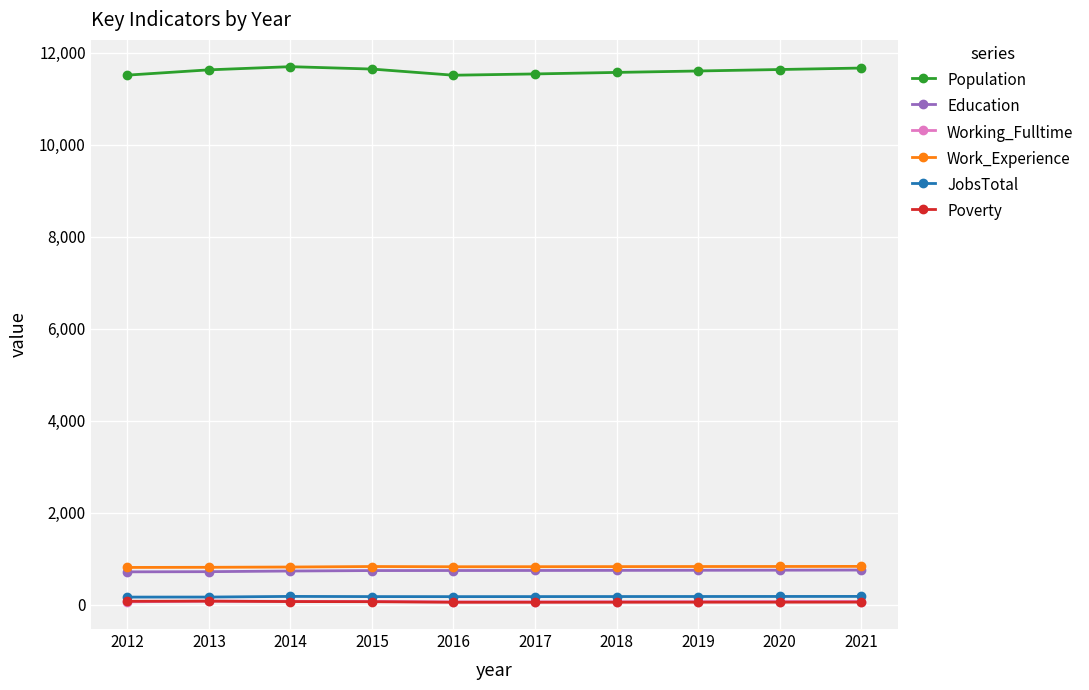

What are all the series names shown in the legend?

Population, Education, Working_Fulltime, Work_Experience, JobsTotal, Poverty